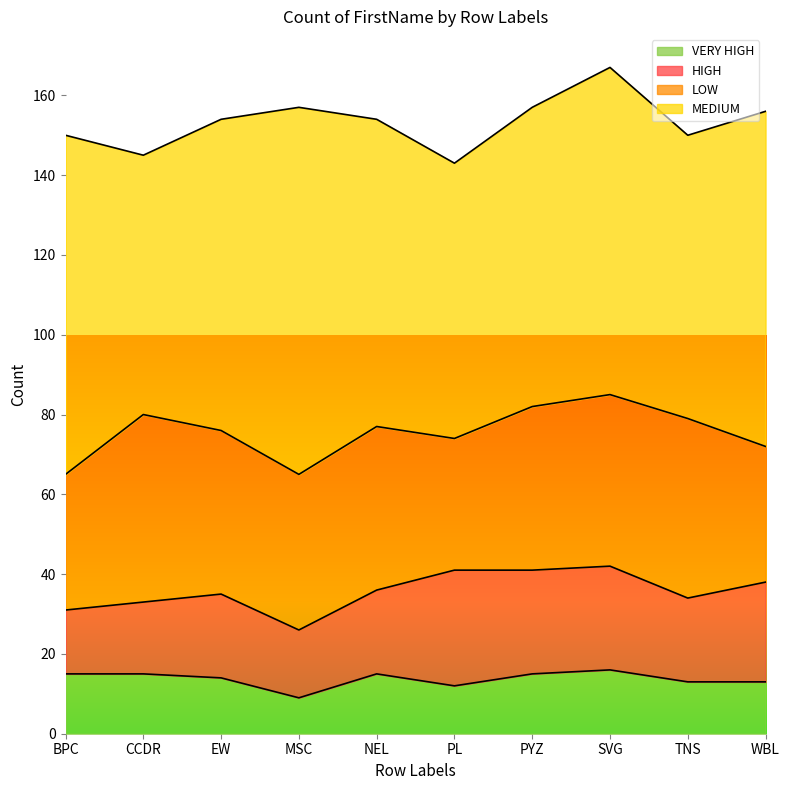

What is the label of the 2nd point from the right?

TNS